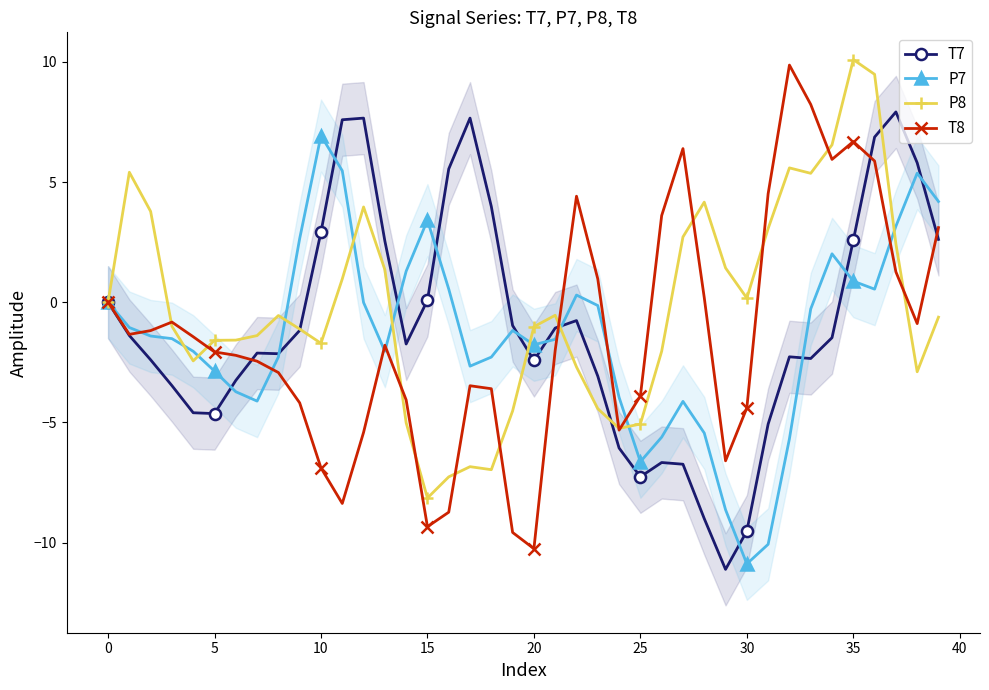

What is the minimum value for P7?

-10.9